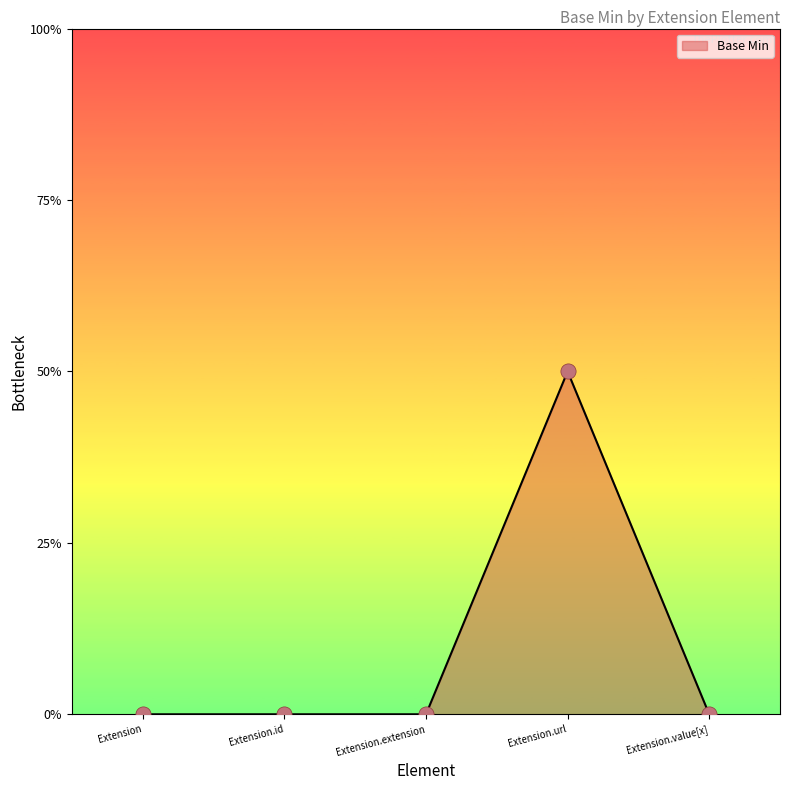

Which has a higher value, Extension.value[x] or Extension.extension?

Extension.value[x]